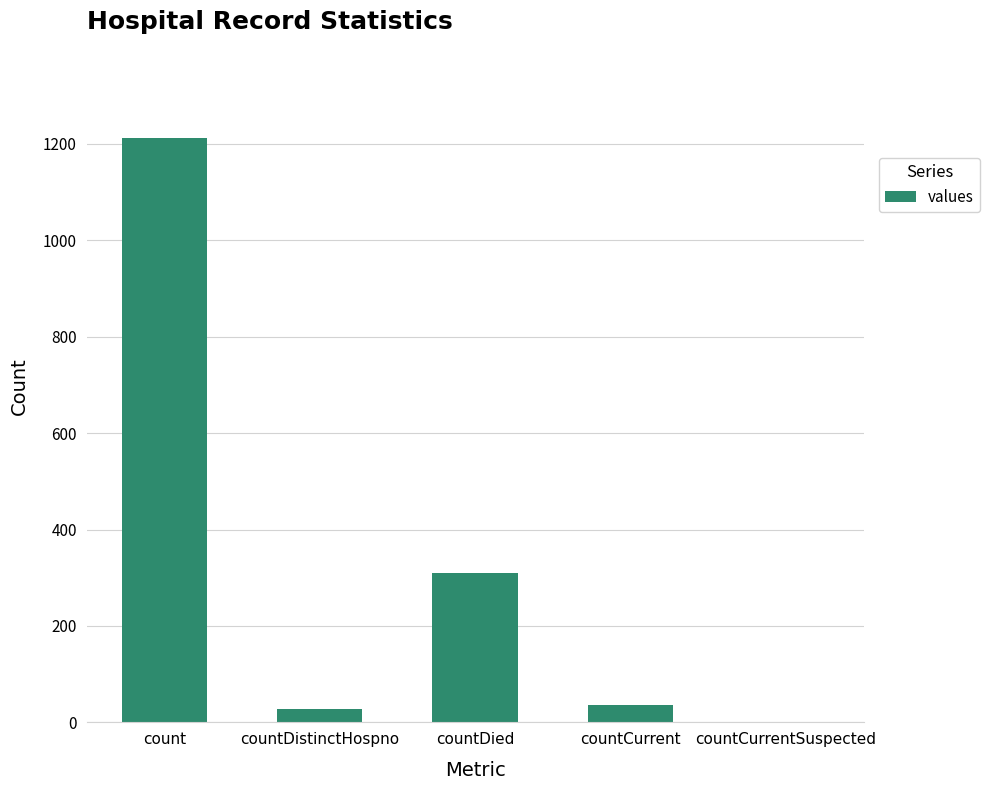

What is the maximum value shown in the chart?

1213